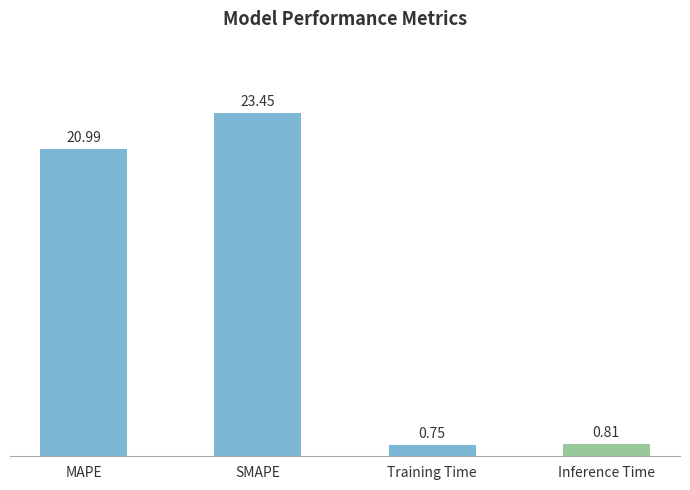

What is the change in value from MAPE to Inference Time?

-20.2